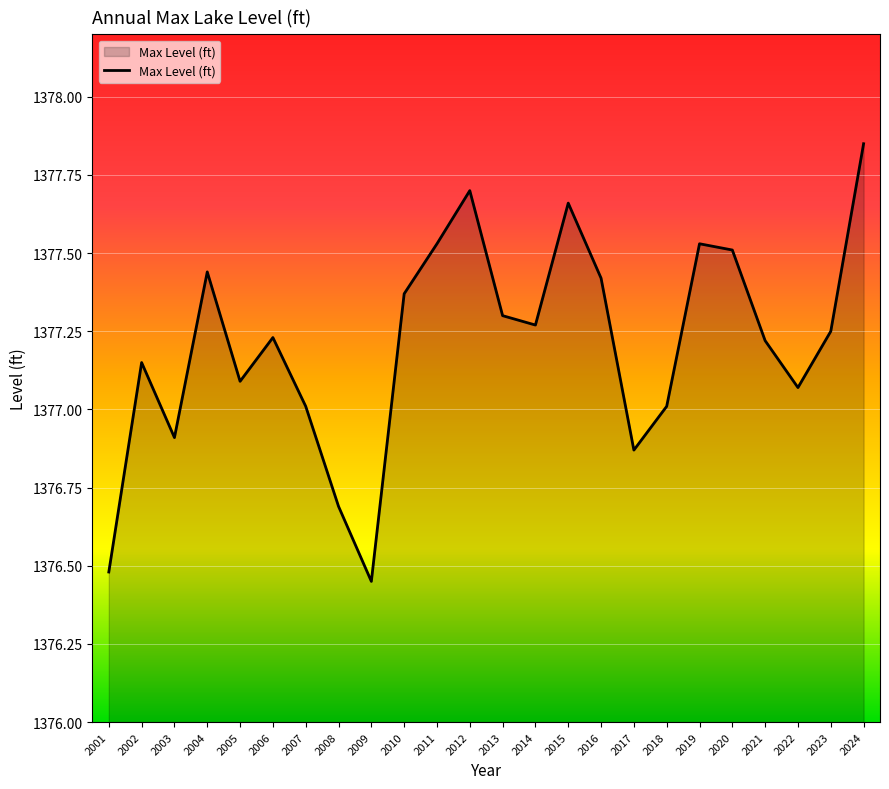

Approximately how many times larger is the value at 2013 compared to 2024?

1.0